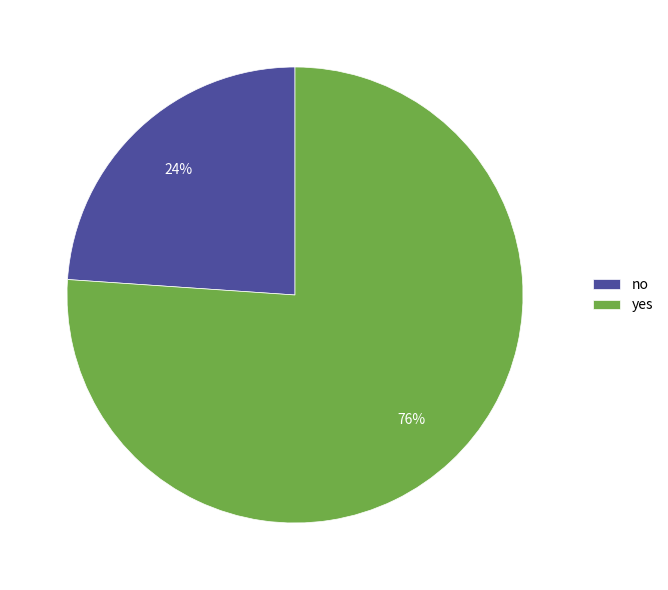

What is the ratio of the value at no to the value at yes?

0.3